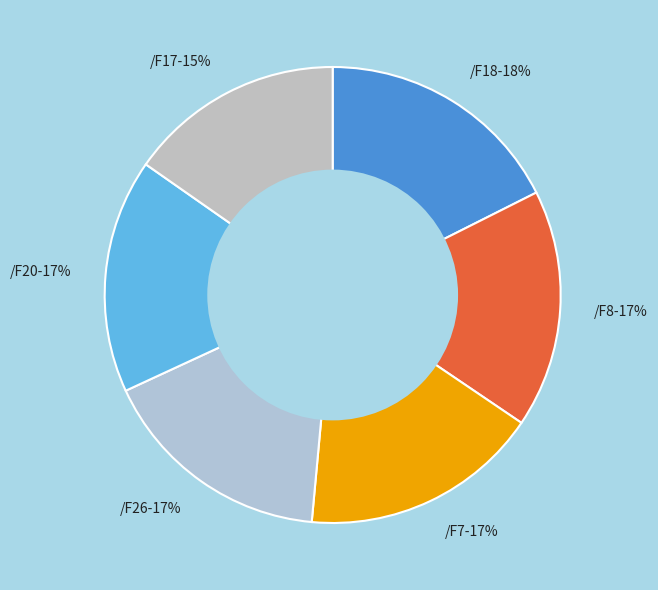

To the nearest percent, what is the difference between the /F18-18% and /F8-17% slice percentages?

1%